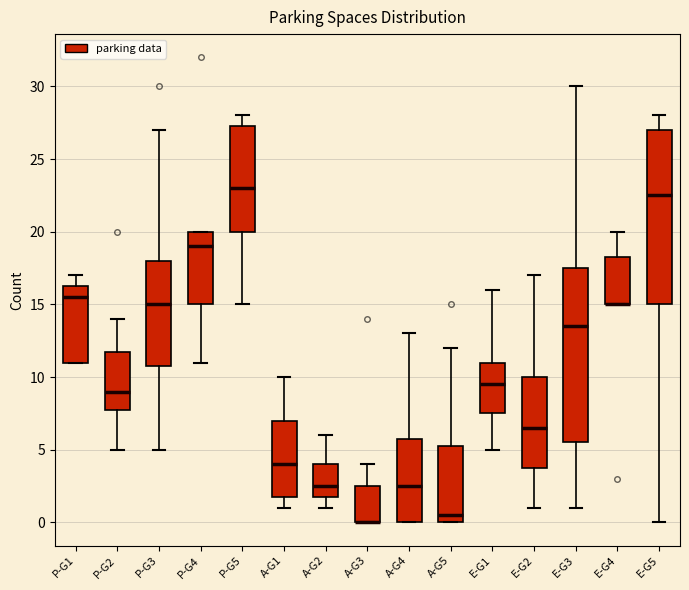

Where is the upper edge of the box for P-G5 on the y-axis? The values are not printed on the chart, so give them approximately, as read against the axis.

27.5